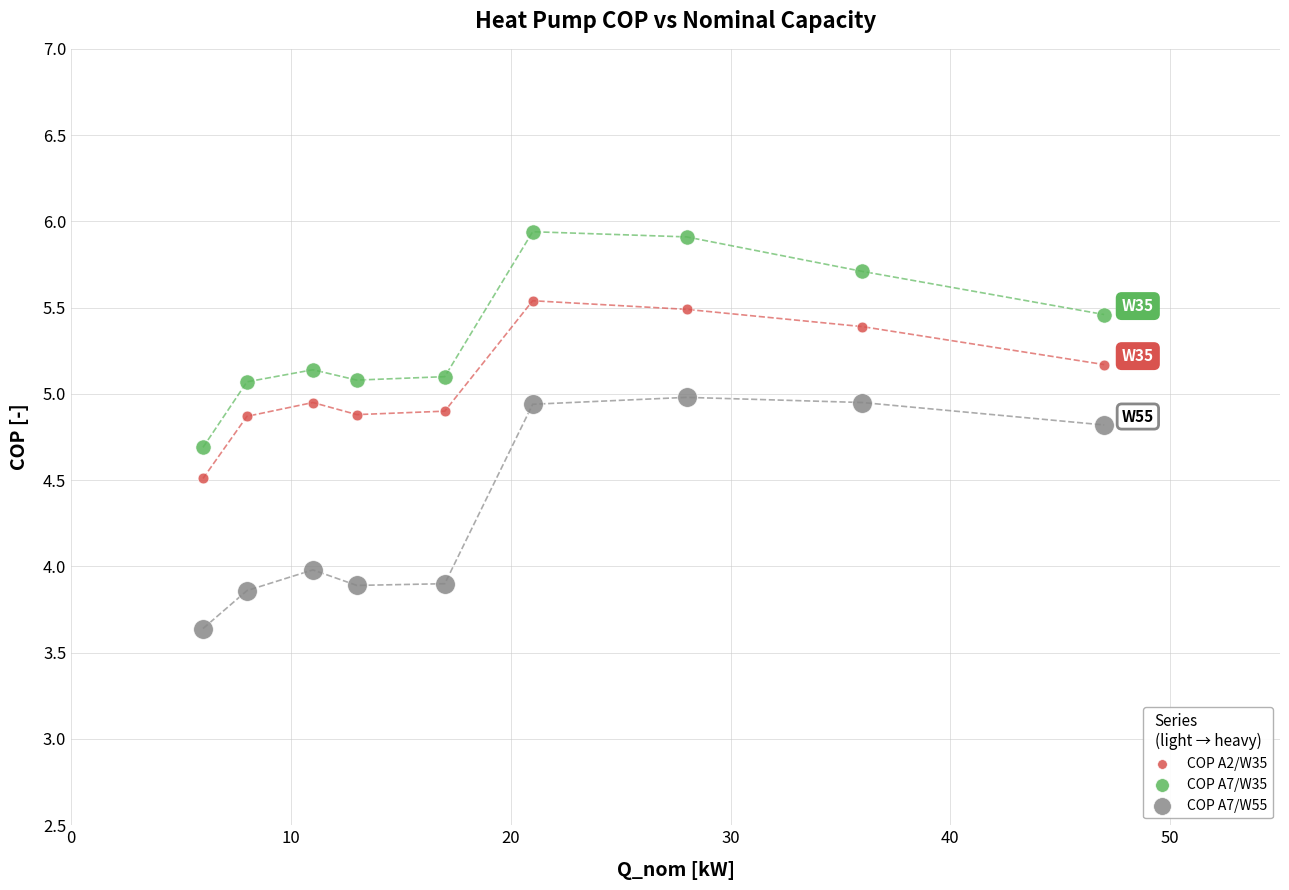

What is the X range (max minus min) for the scatter plot?

41.0